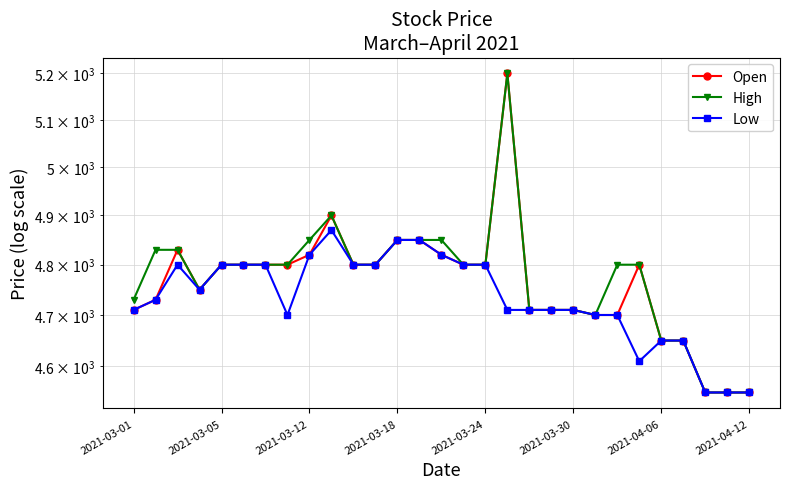

True or false: Open and Low cross at least once.

False